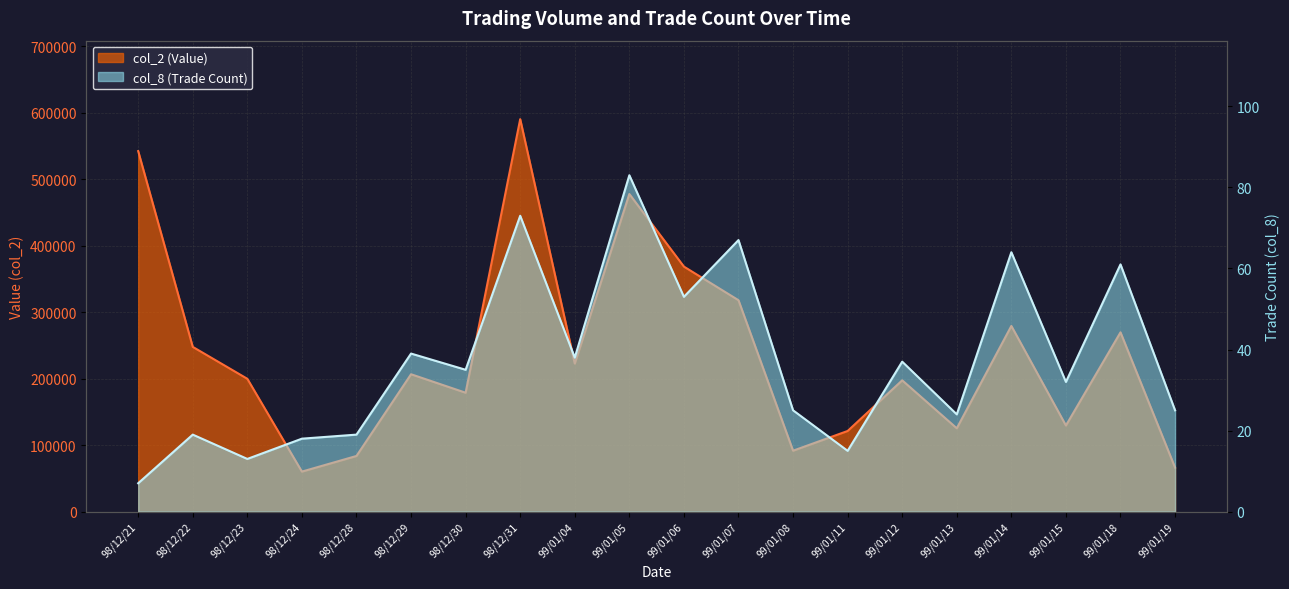

Reading left to right, what are all the values shown in this chart?

col_2: 542490	247890	199870	60220	83750	206720	178910	590570	222800	477940	368710	318110	91670	121350	197570	125410	279400	129590	269790	66270
col_8: 7	19	13	18	19	39	35	73	38	83	53	67	25	15	37	24	64	32	61	25